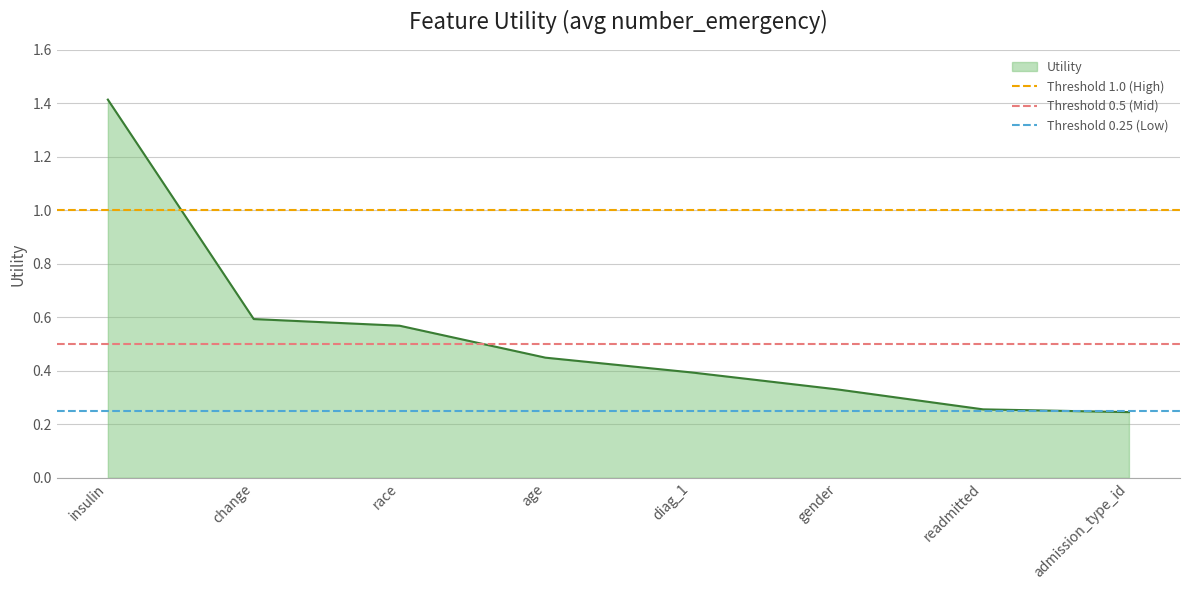

The Utility series shows 0.1 at readmitted. True or false?

False